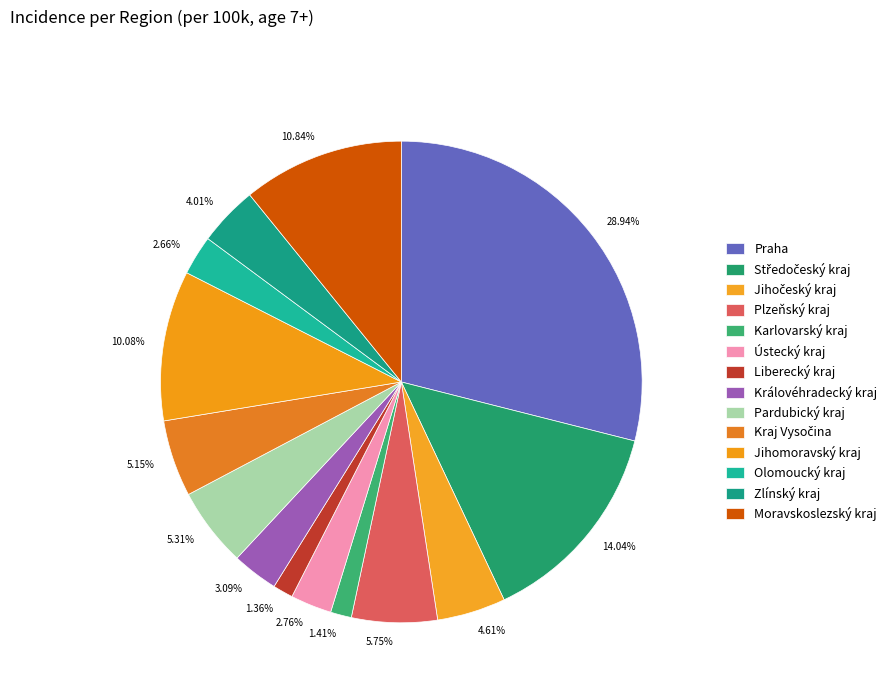

What portion of the pie excludes Karlovarský kraj?

98.6%